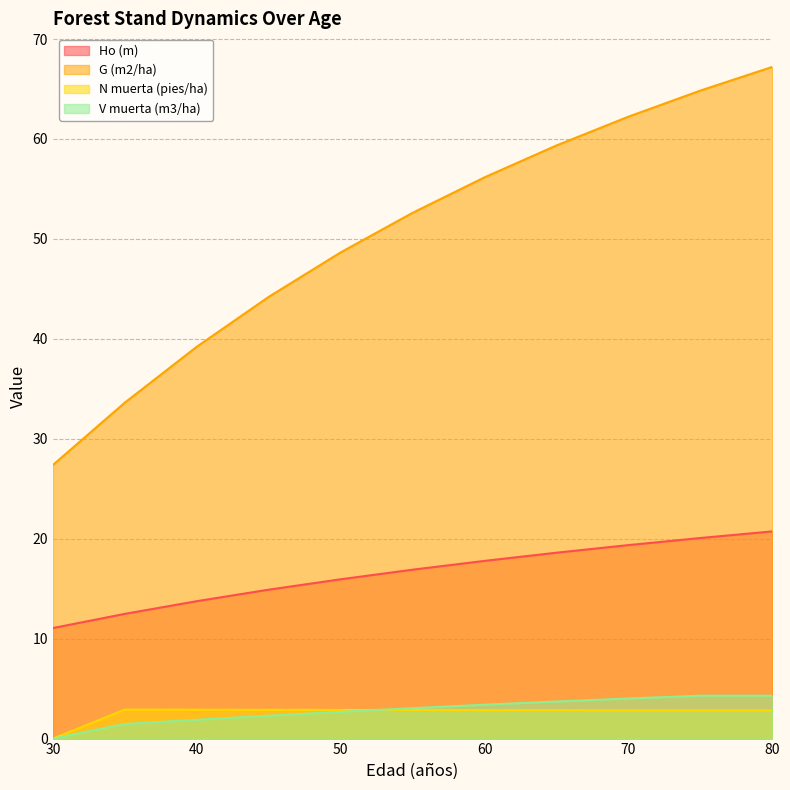

At how many categories does at least one series exceed 53?

5